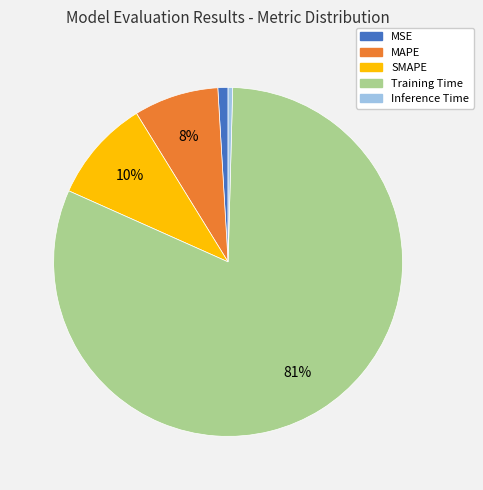

Which has a higher value, MAPE or Inference Time?

MAPE